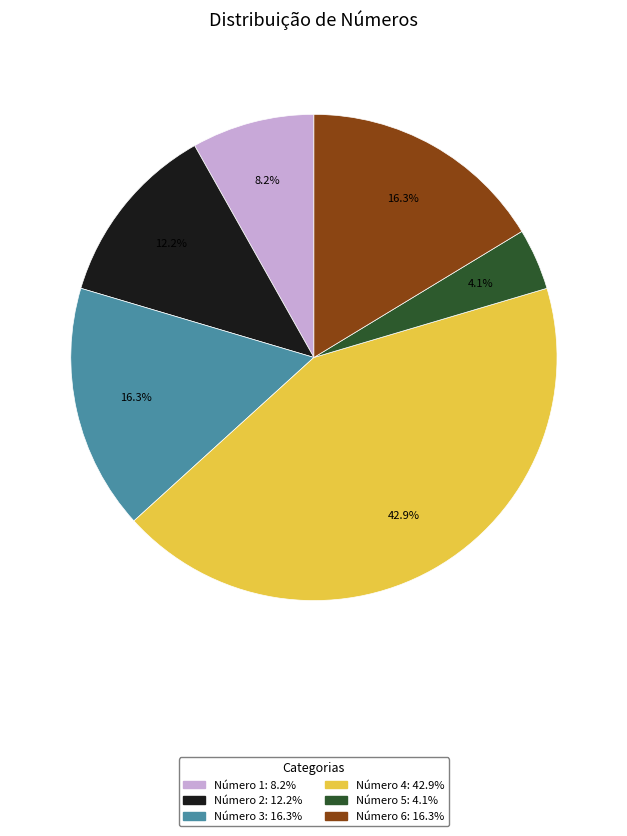

Count the number of slices in the pie.

6